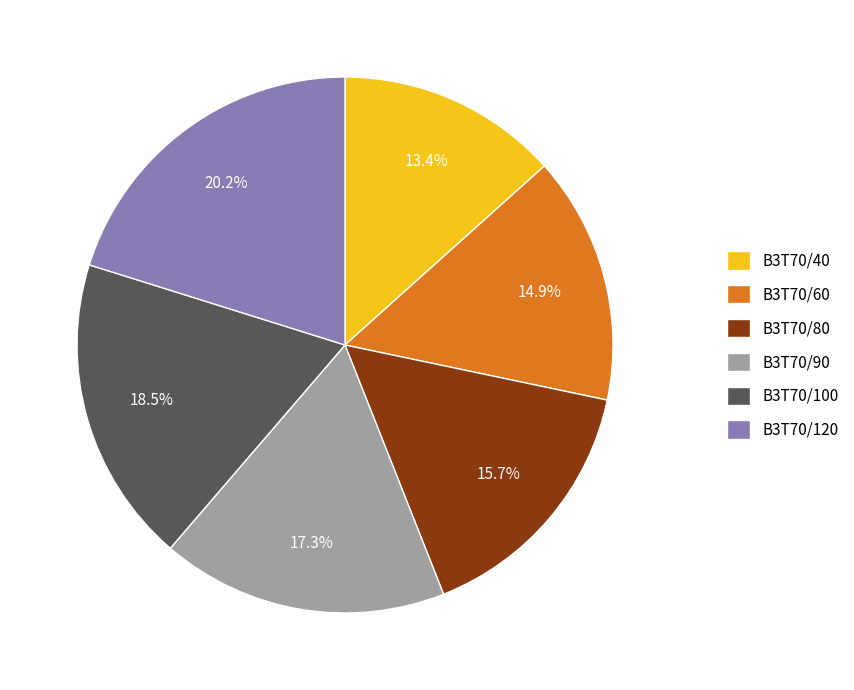

To the nearest percent, what is the combined percentage of B3T70/90 and B3T70/60?

32%